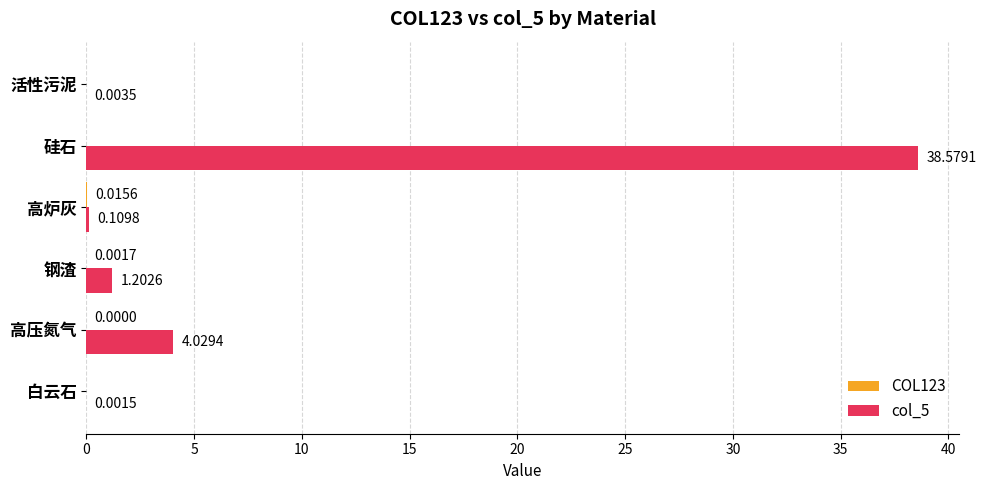

How many data points does each series have?

6